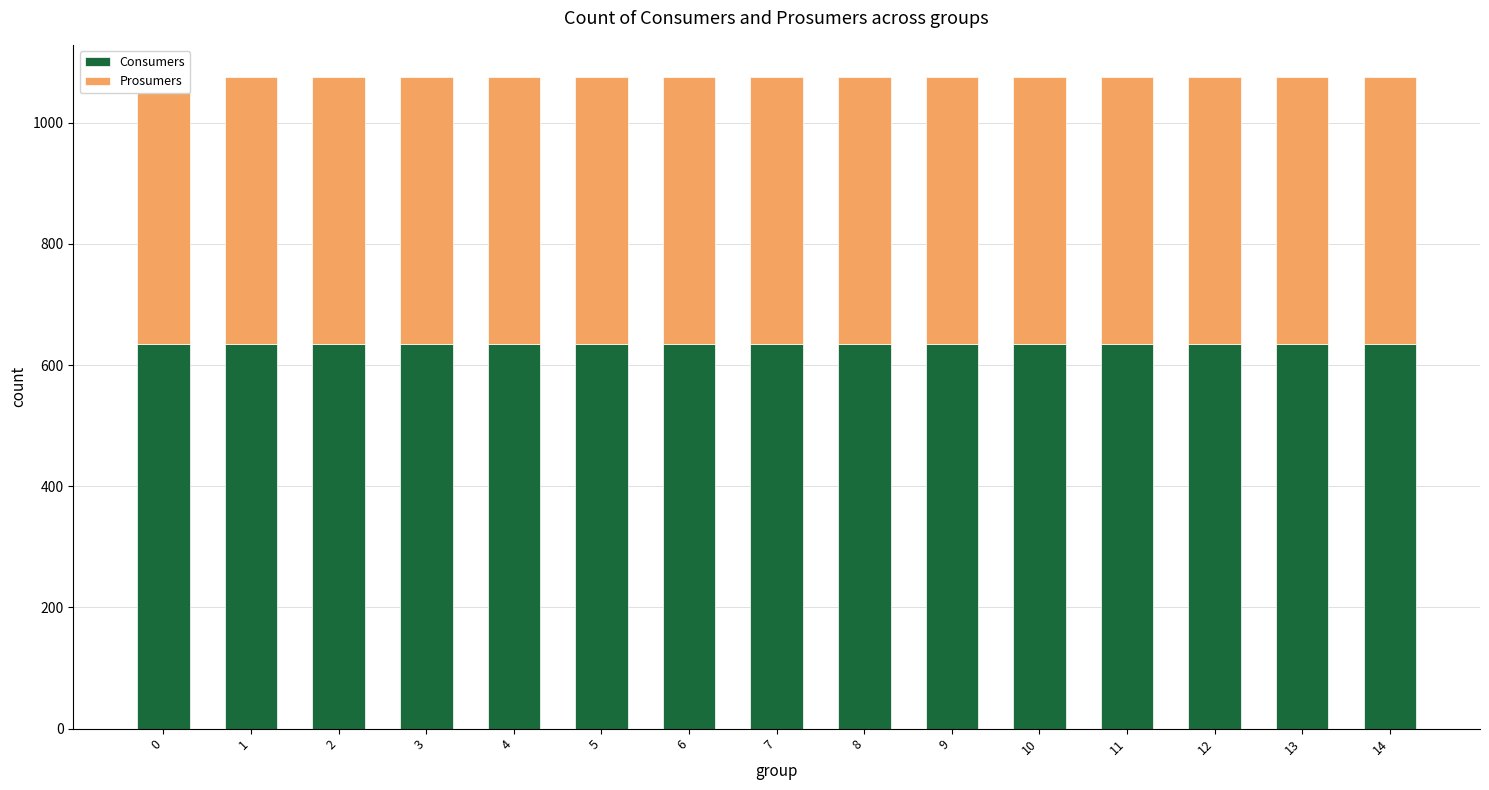

Is it true that Consumers equals 170 at 3?

False